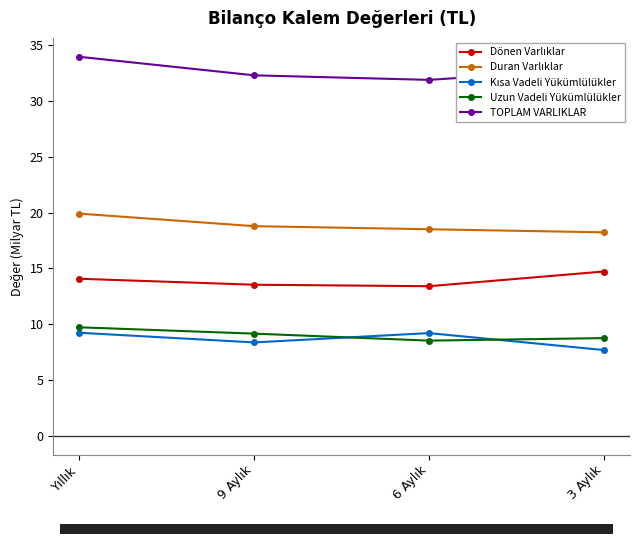

Is this an area chart (filled region under the line)?

No